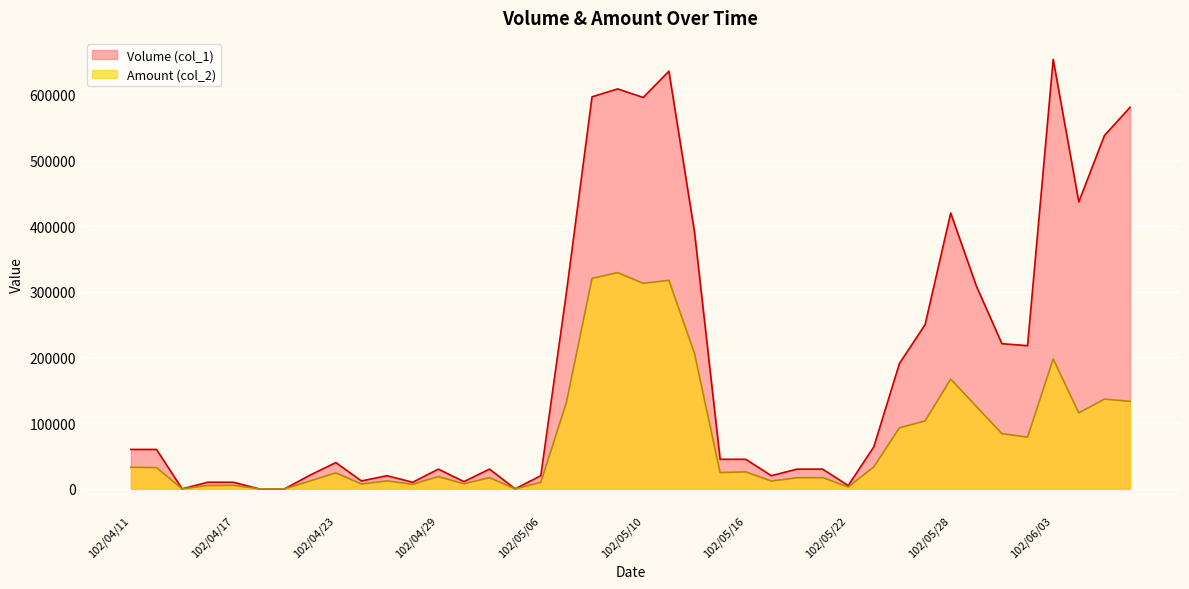

Which series has the widest spread of values?

Volume (col_1)